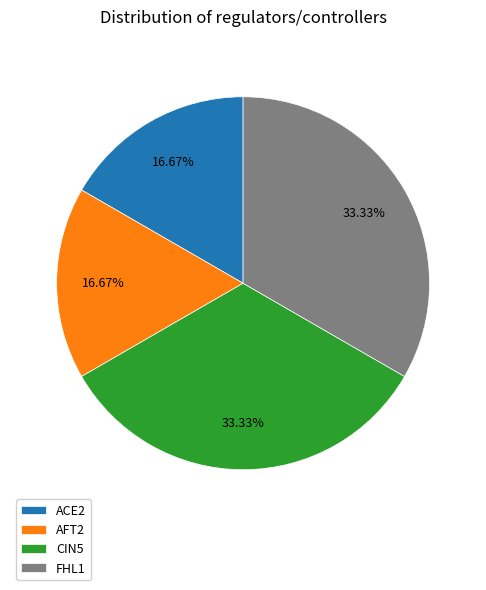

Which has a higher value, ACE2 or FHL1?

FHL1